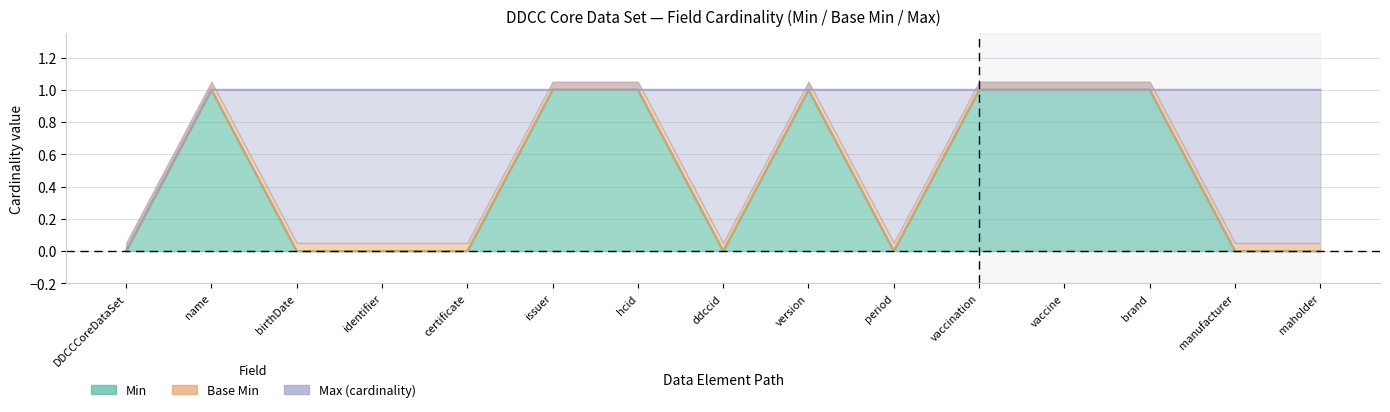

What position from the left is DDCCCoreDataSet?

1